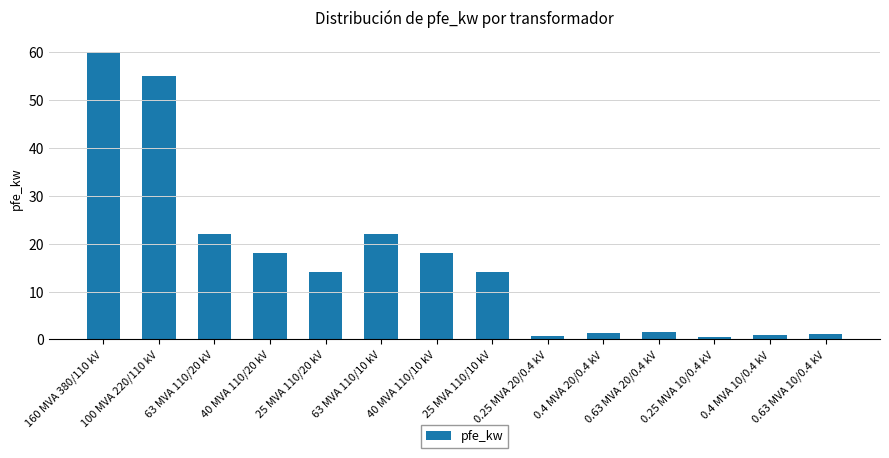

What is the value of the 6th bar from the left?

22.0